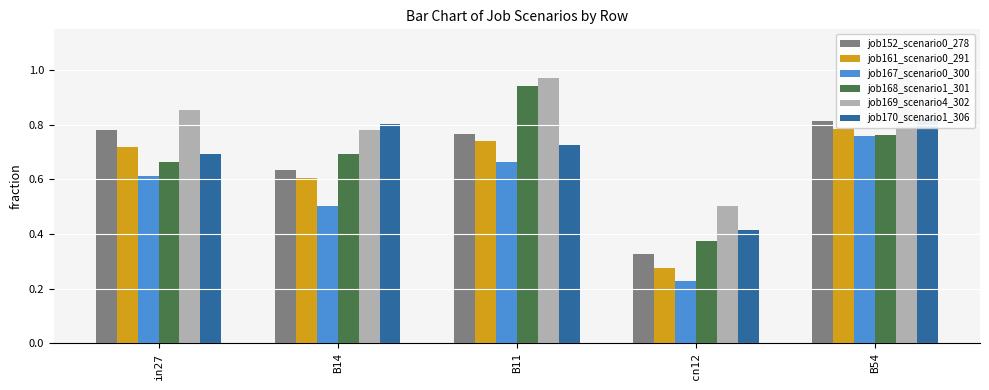

Count the number of categories in the chart.

5